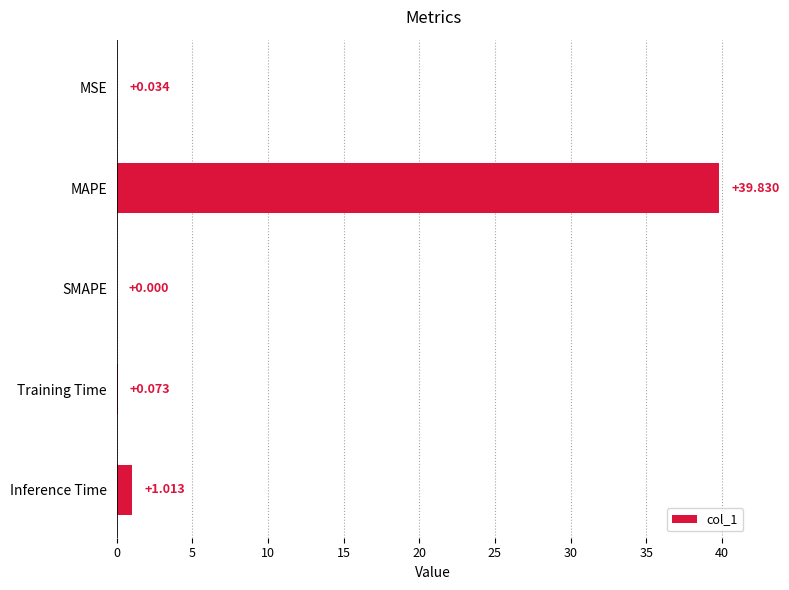

What is the sum of all values?

40.9